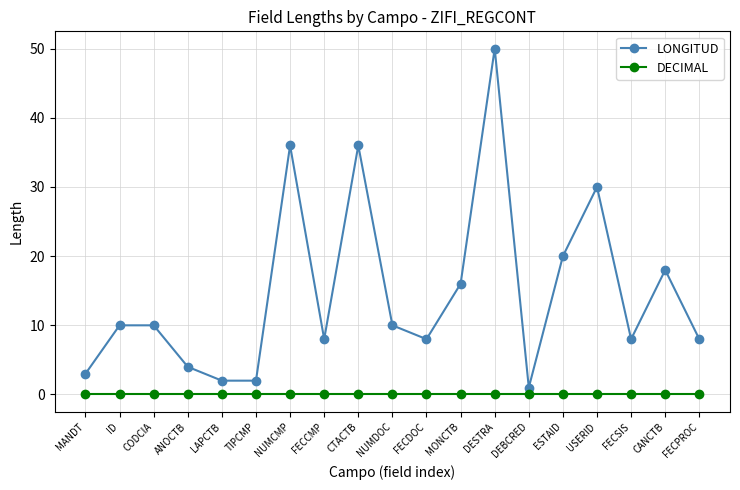

True or false: LONGITUD and DECIMAL cross at least once.

False